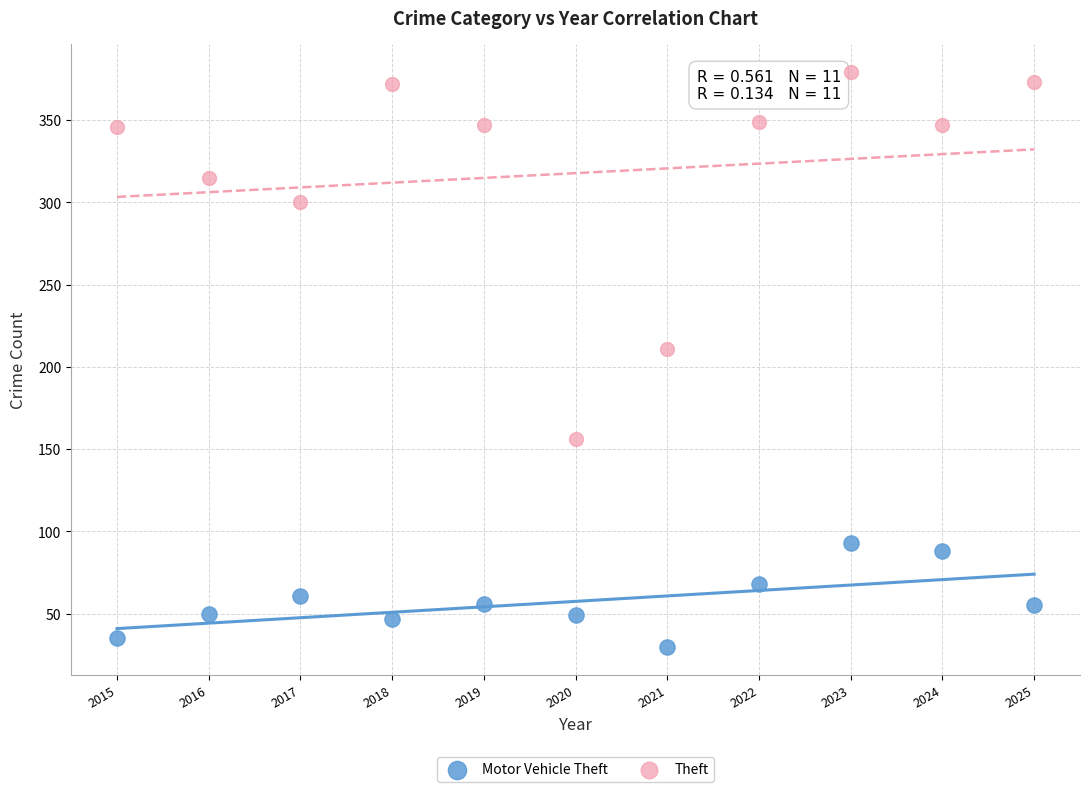

In the Theft series, what Y value is closest to 267?

300